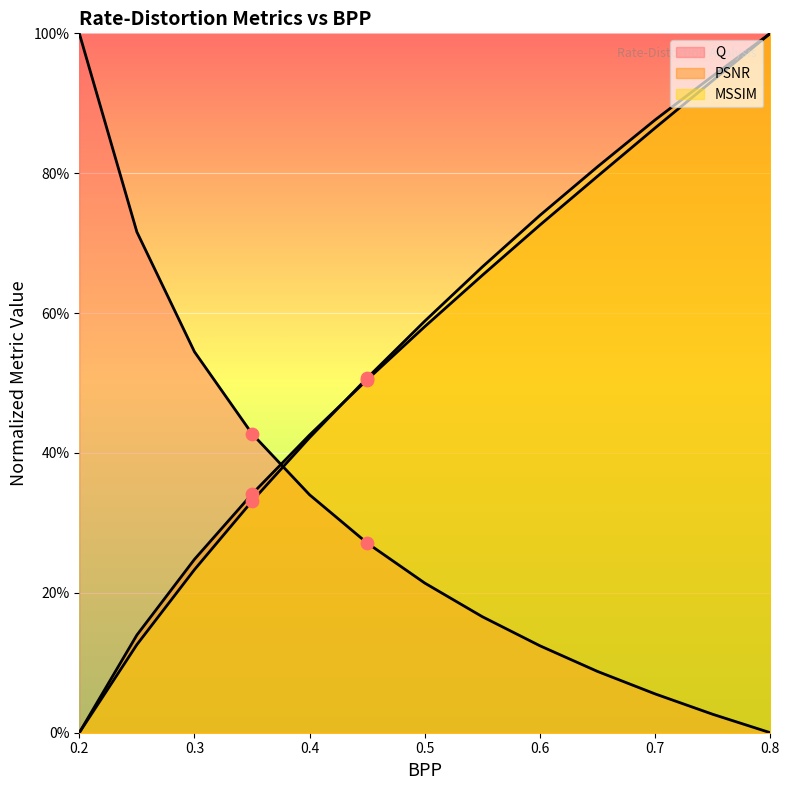

Is the value of MSSIM at 0.65 greater than the value of PSNR at 0.4?

Yes